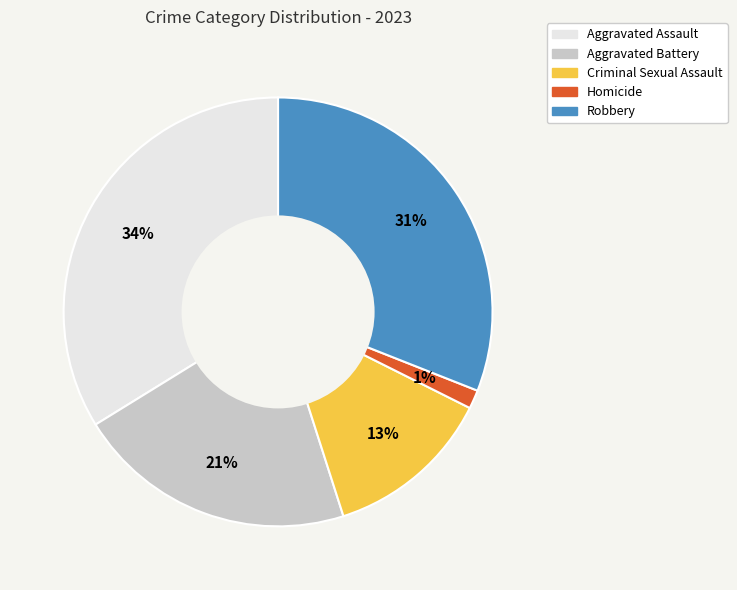

To the nearest percent, what is the difference between the Homicide and Robbery slice percentages?

30%